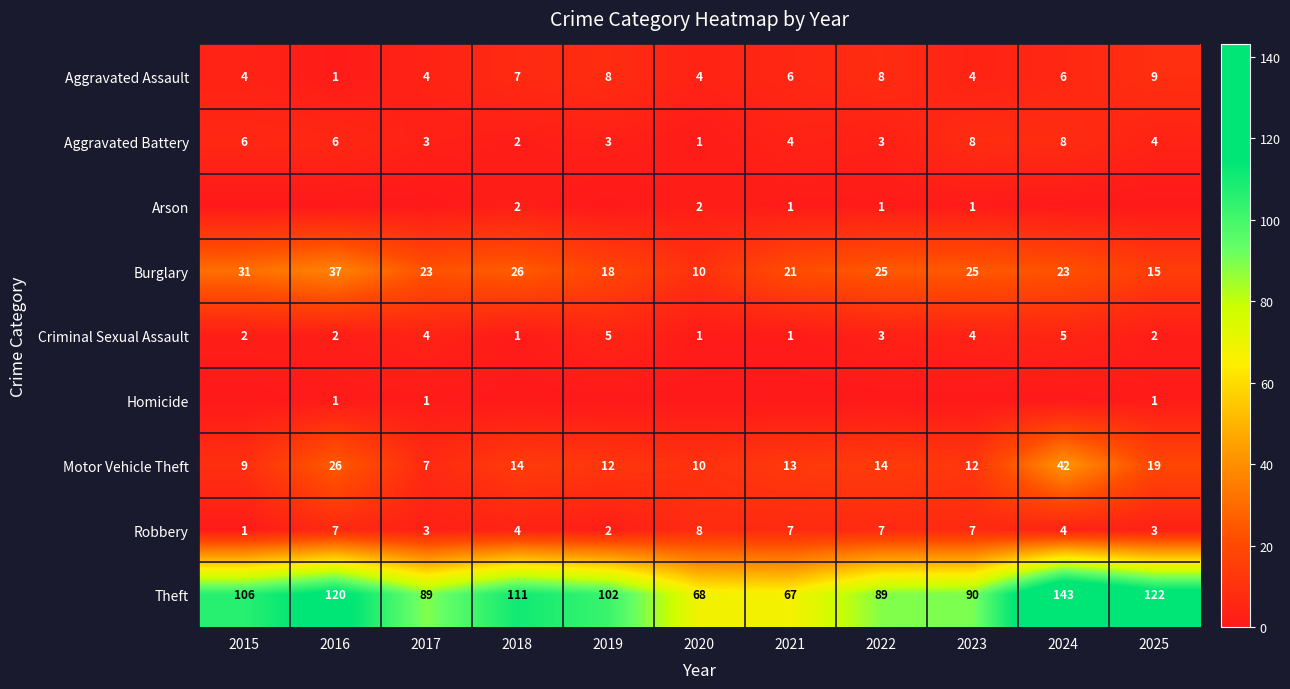

Is it true that Burglary equals 10 at 2020?

True